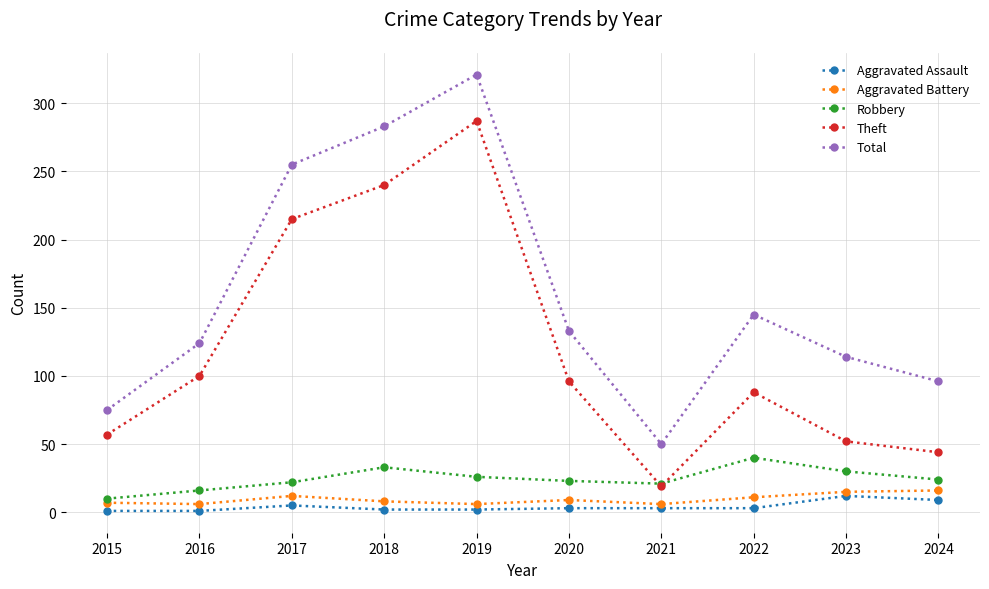

Is it true that Robbery equals 21 at 2021?

True